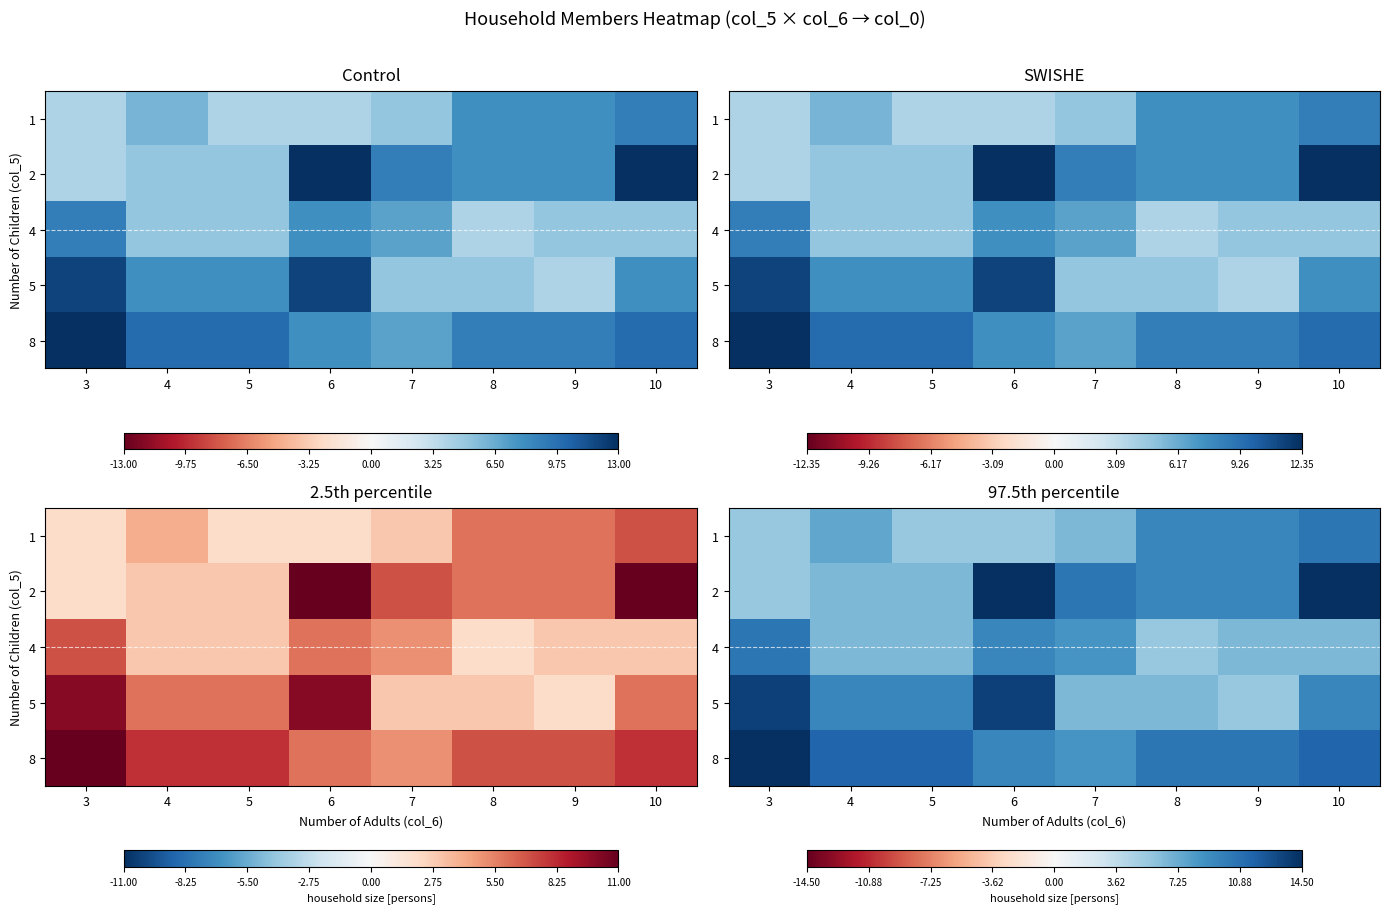

The 2 series shows 24.8 at 10. True or false?

False